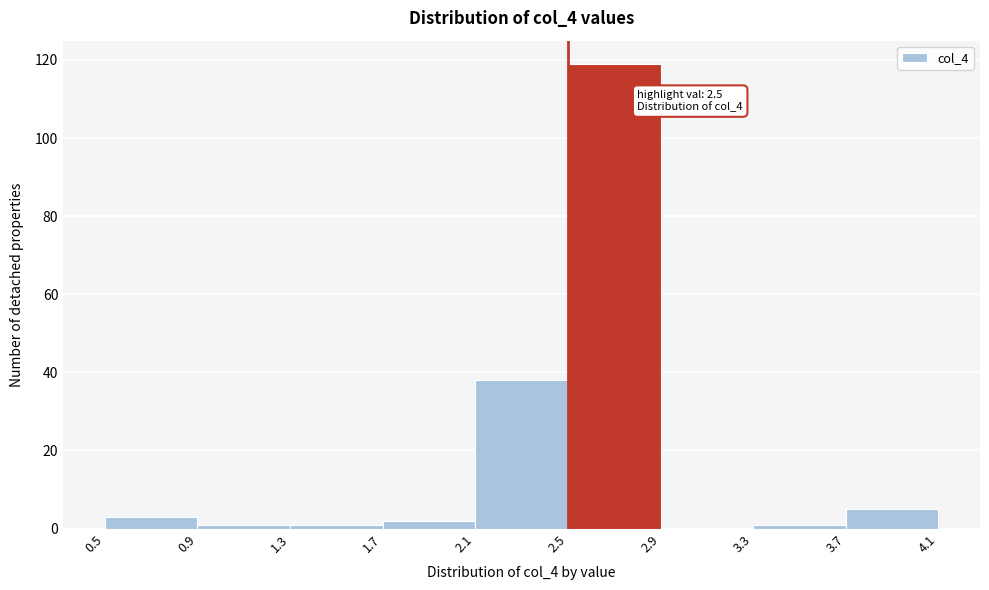

Which range on the x-axis has the tallest bar?

2.5 to 2.9